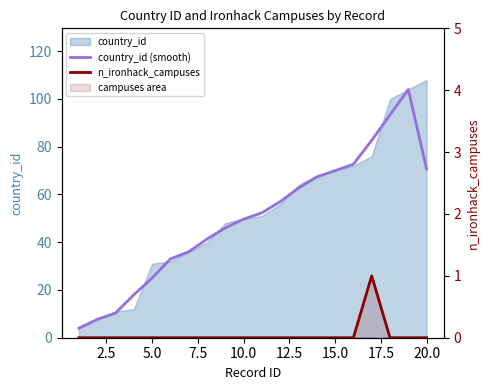

Is it true that n_ironhack_campuses equals -0.7 at 20.0?

False